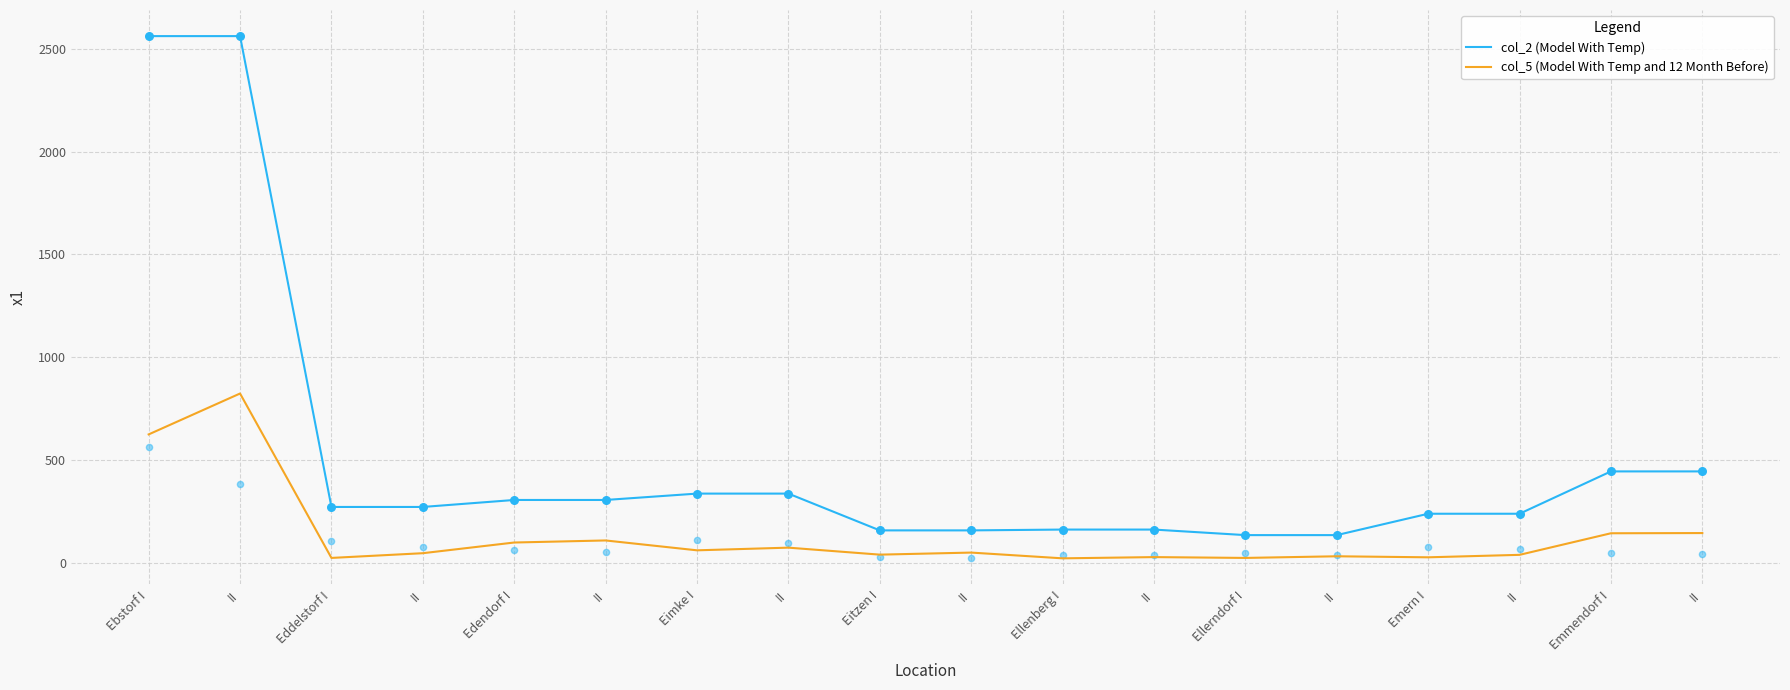

Which series contains the lowest Y value?

col_5 (Model With Temp and 12 Month Before)